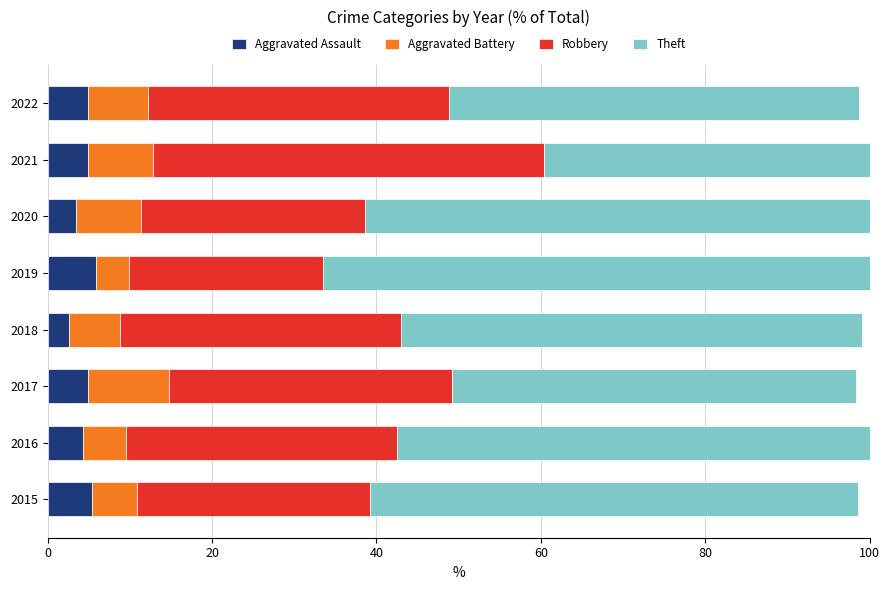

What is the total value across all series at 2015?

98.6